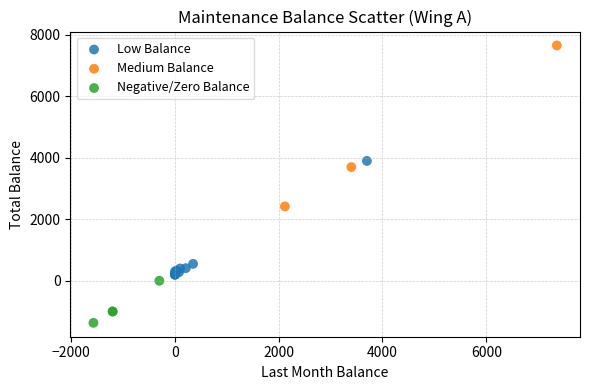

Which series contains the lowest Y value?

Negative/Zero Balance